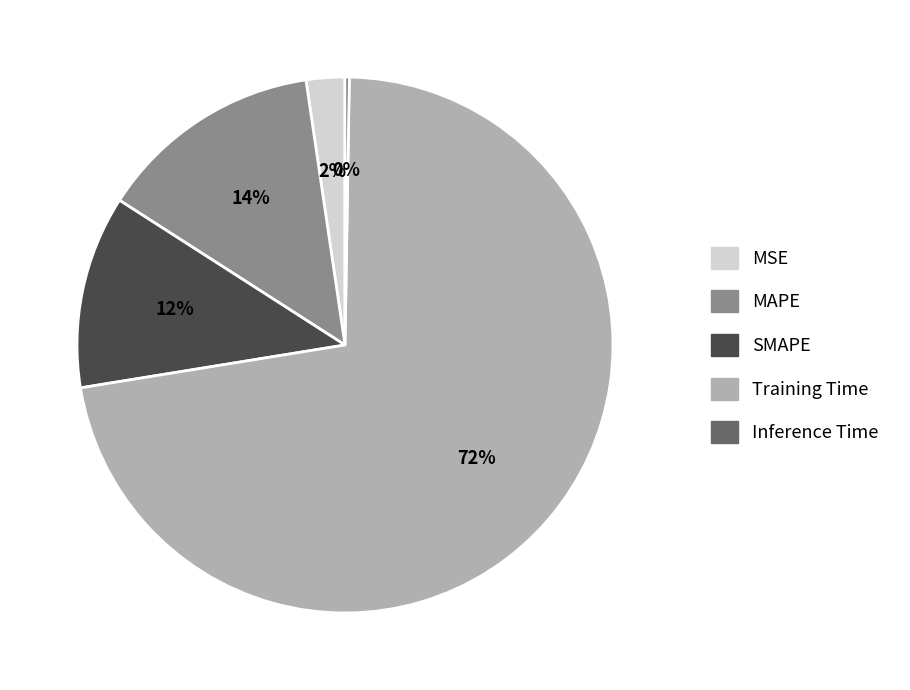

Which category has the biggest portion of the pie?

Training Time